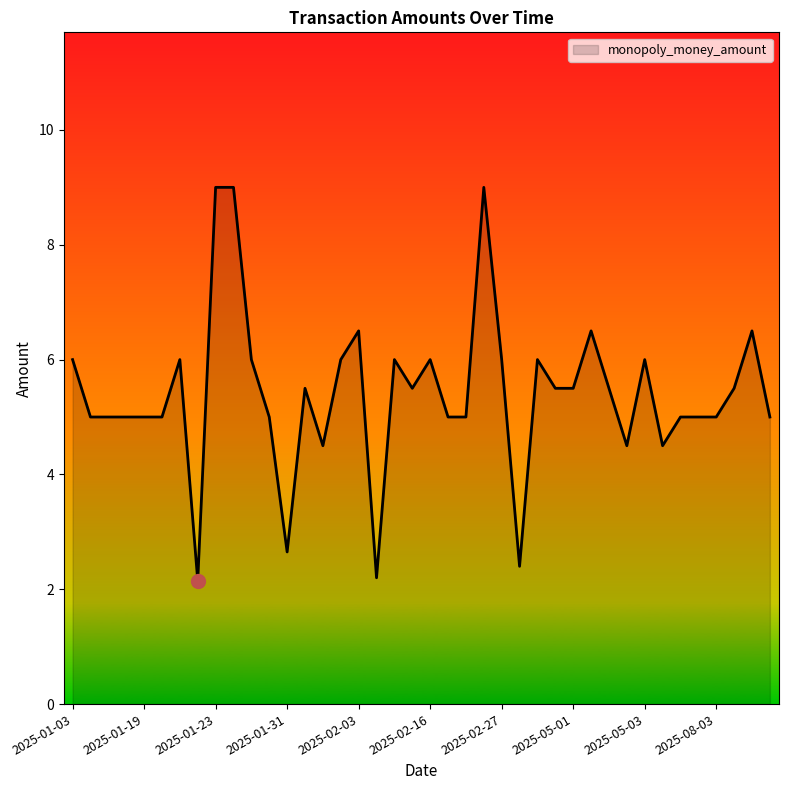

What is the maximum value shown in the chart?

9.0